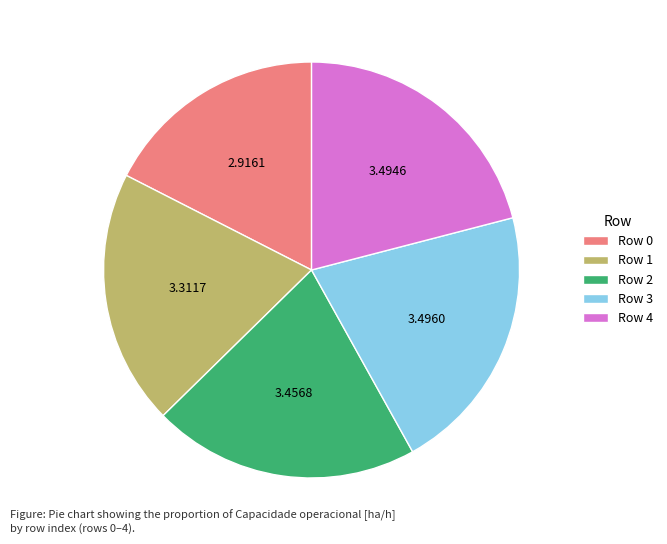

Do Row 2 and Row 1 together represent more than half of the pie?

No